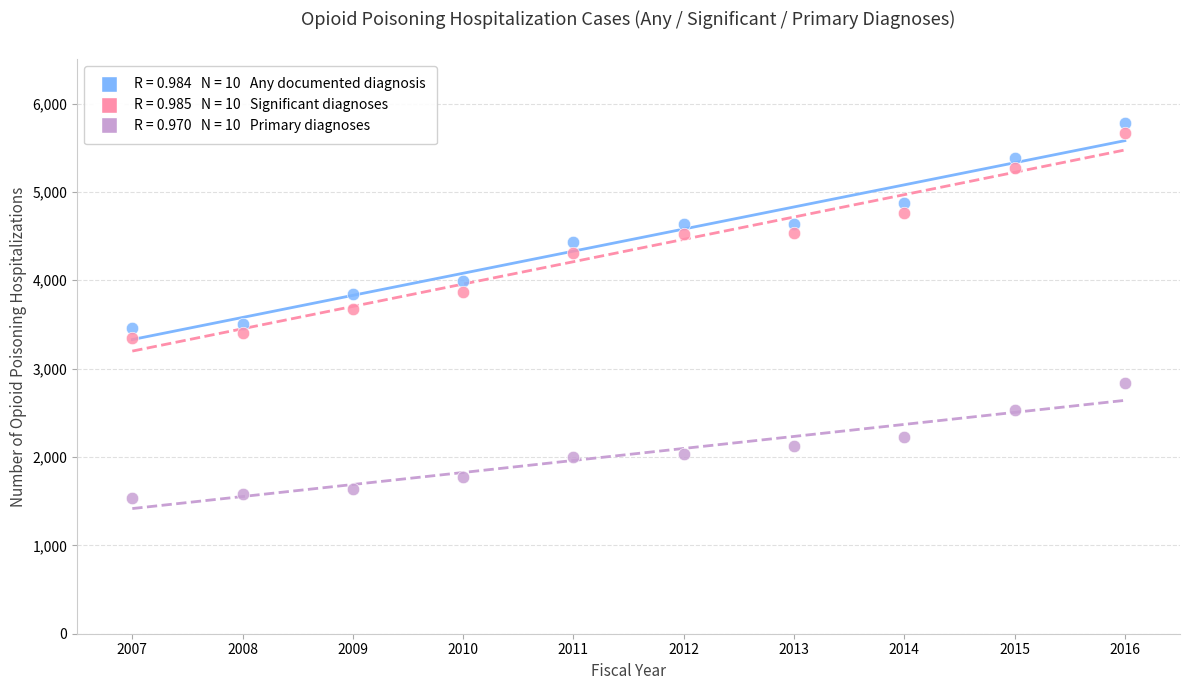

Across all data points, what is the range of X values (max minus min)?

9